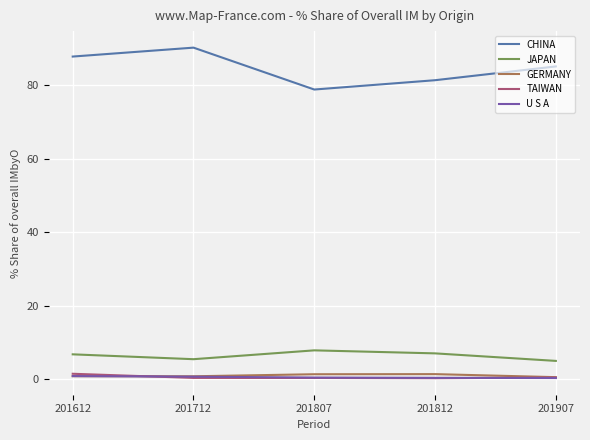

Which label corresponds to the largest value in the chart?

201712